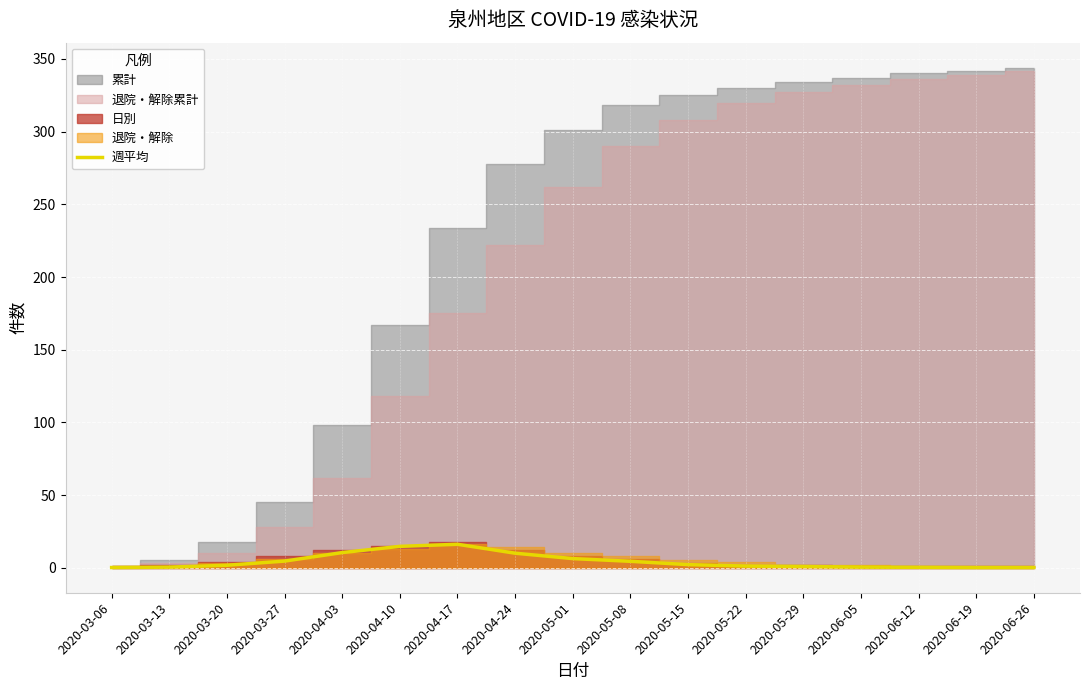

Is it true that the value at 2020-04-24 is 7.0?

False